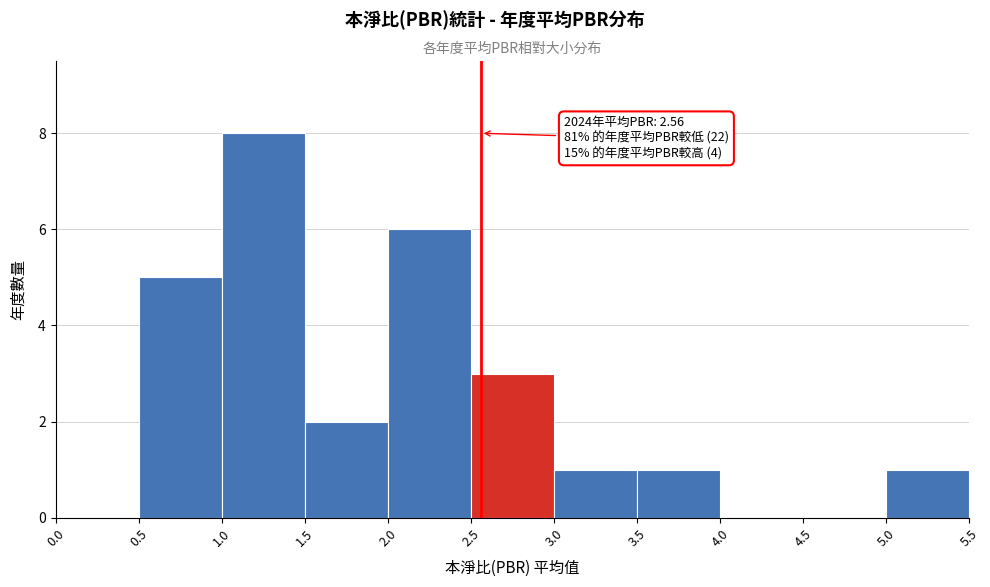

Over which range of the x-axis is the bar tallest?

1.0 to 1.5